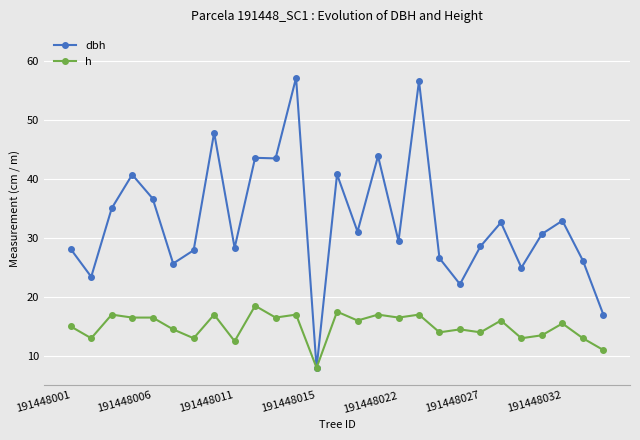

Which series has the largest total across all categories?

dbh